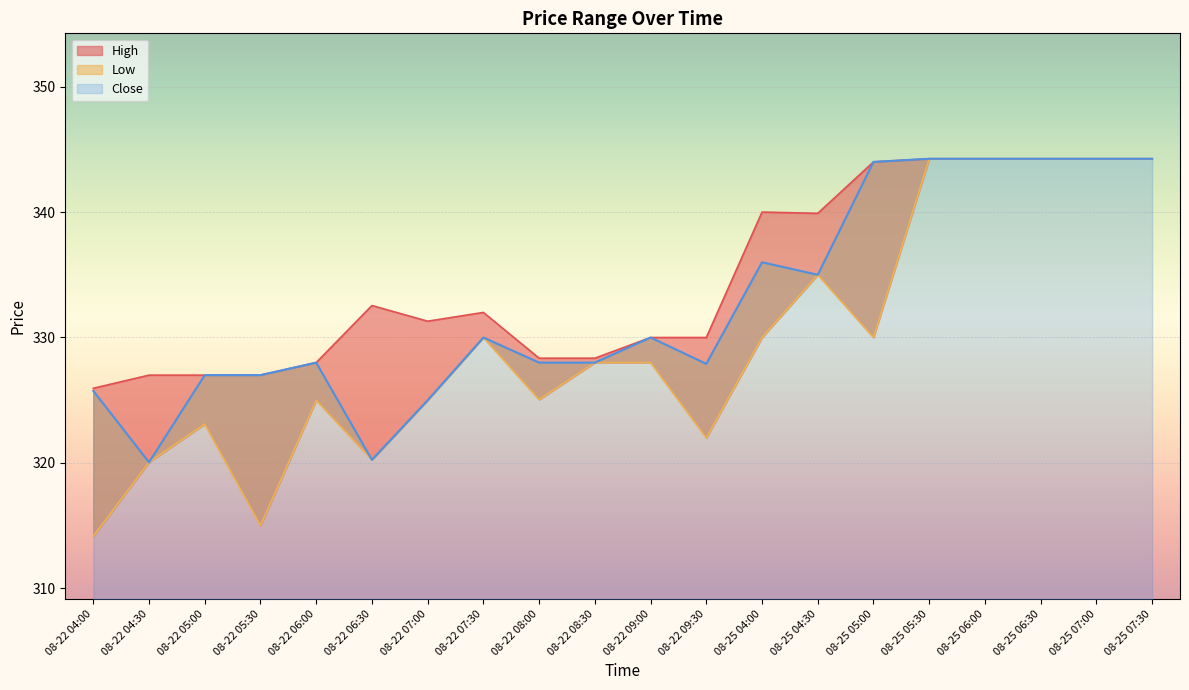

Rank the series by their maximum value, from lowest to highest.

High, Low, Close